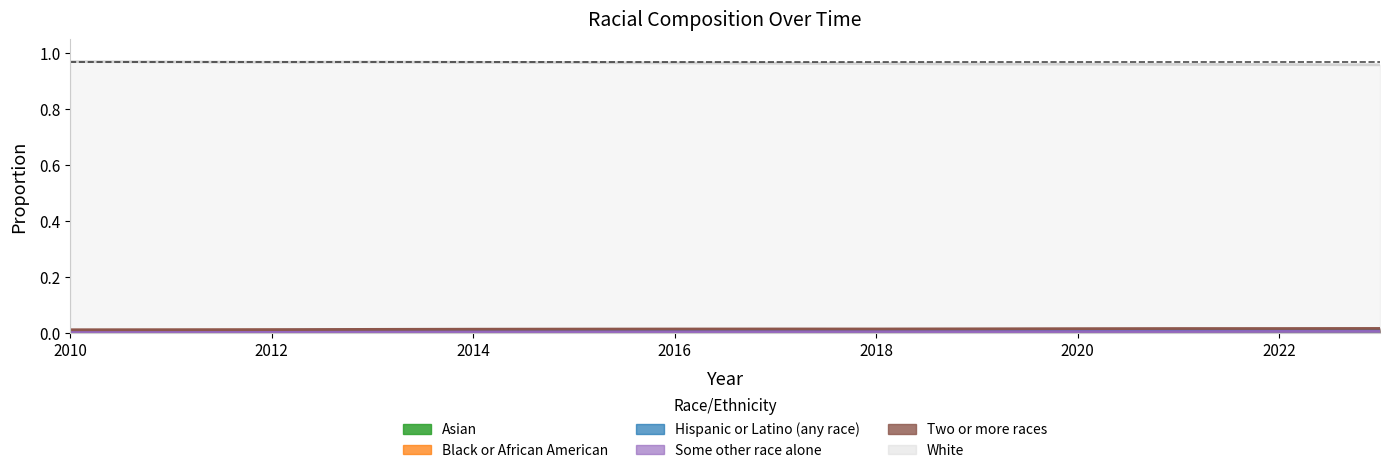

What is the total value across all series at 2022?

1.0